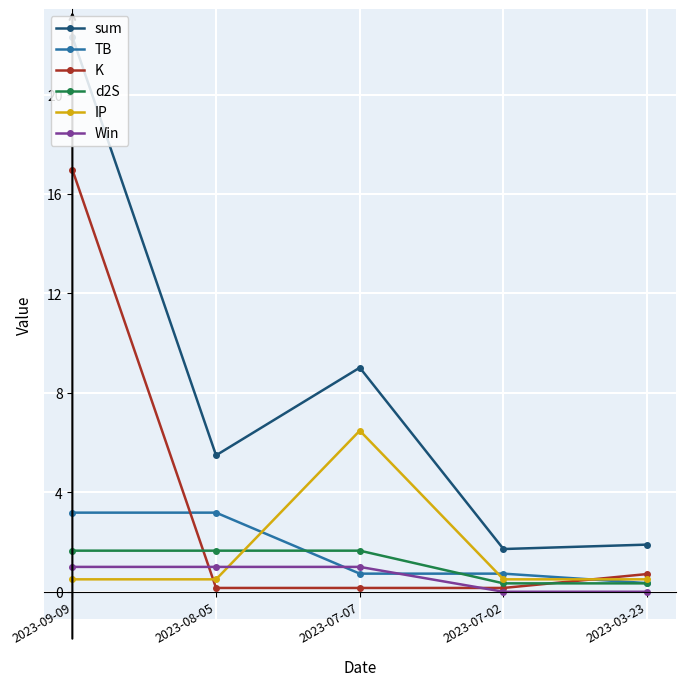

True or false: d2S has more than 2 points higher than both neighbors.

False